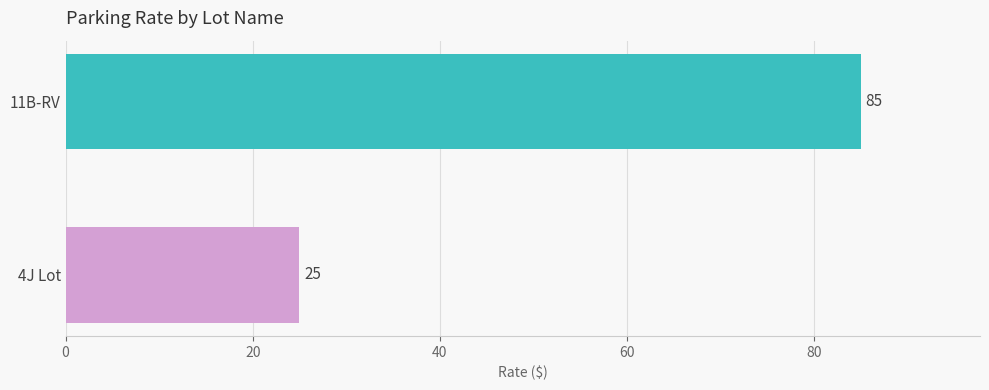

Which has a higher value, 4J Lot or 11B-RV?

11B-RV